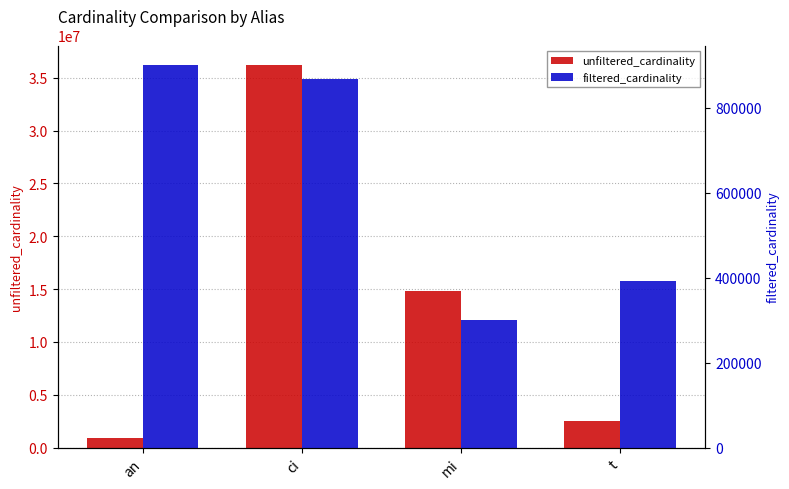

How many categories are shown in the chart?

4